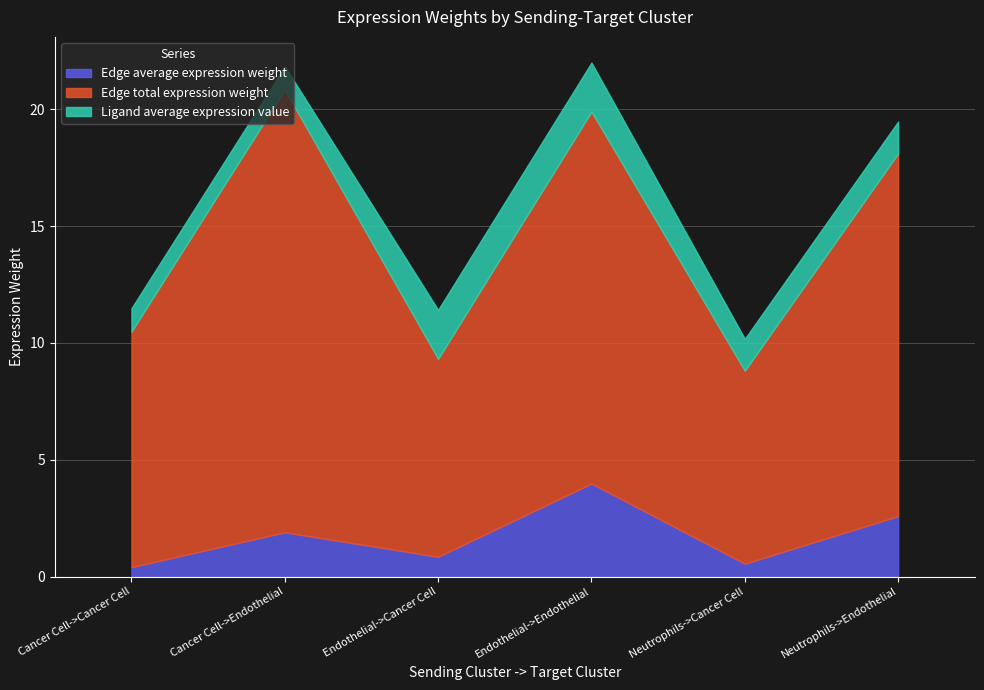

How many data points in Edge average expression weight are above 1?

3